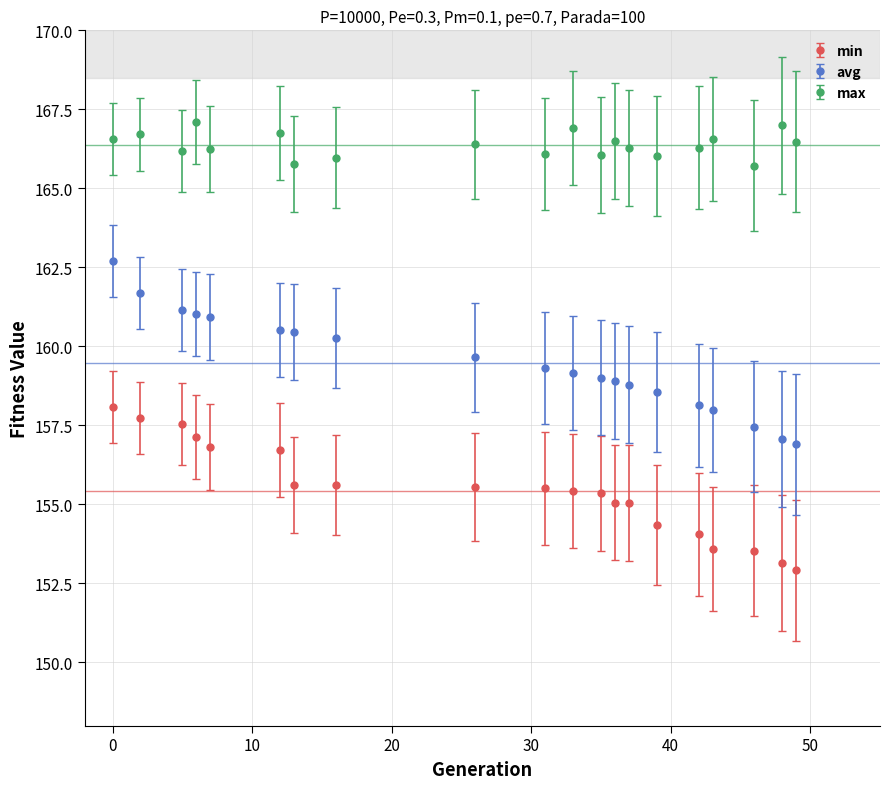

At how many categories does at least one series exceed 165?

20